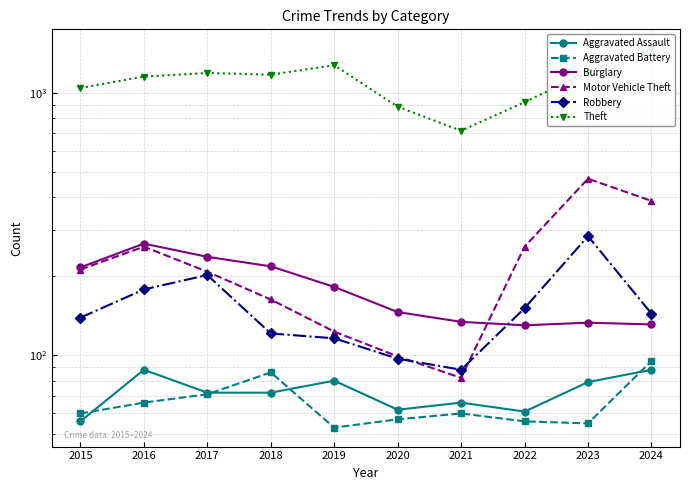

What is the difference between the maximum and second lowest values in the Burglary series?

135